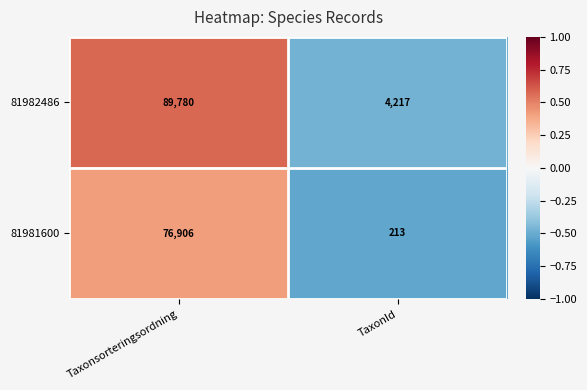

What is the sum of all 81982486 values?

93997